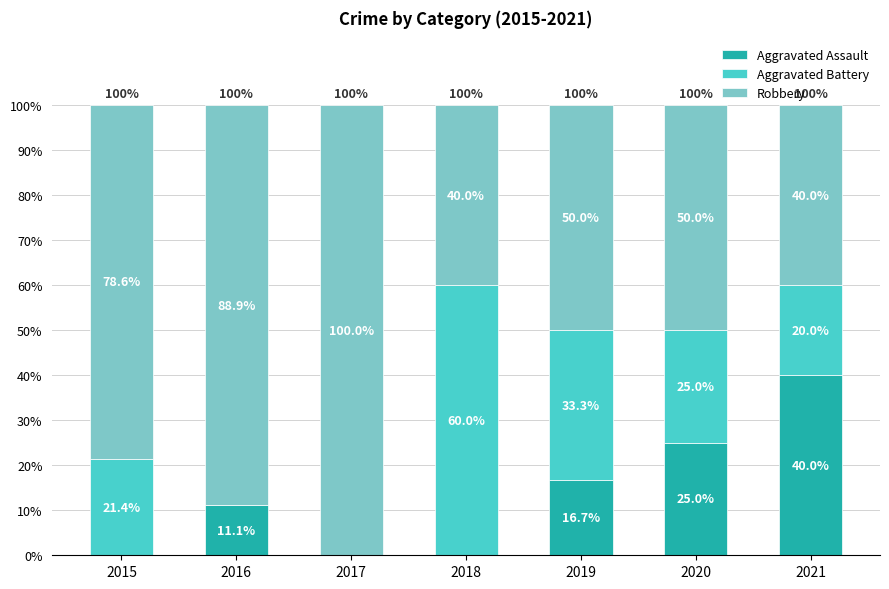

Read the Aggravated Assault value at 2020.

25.0